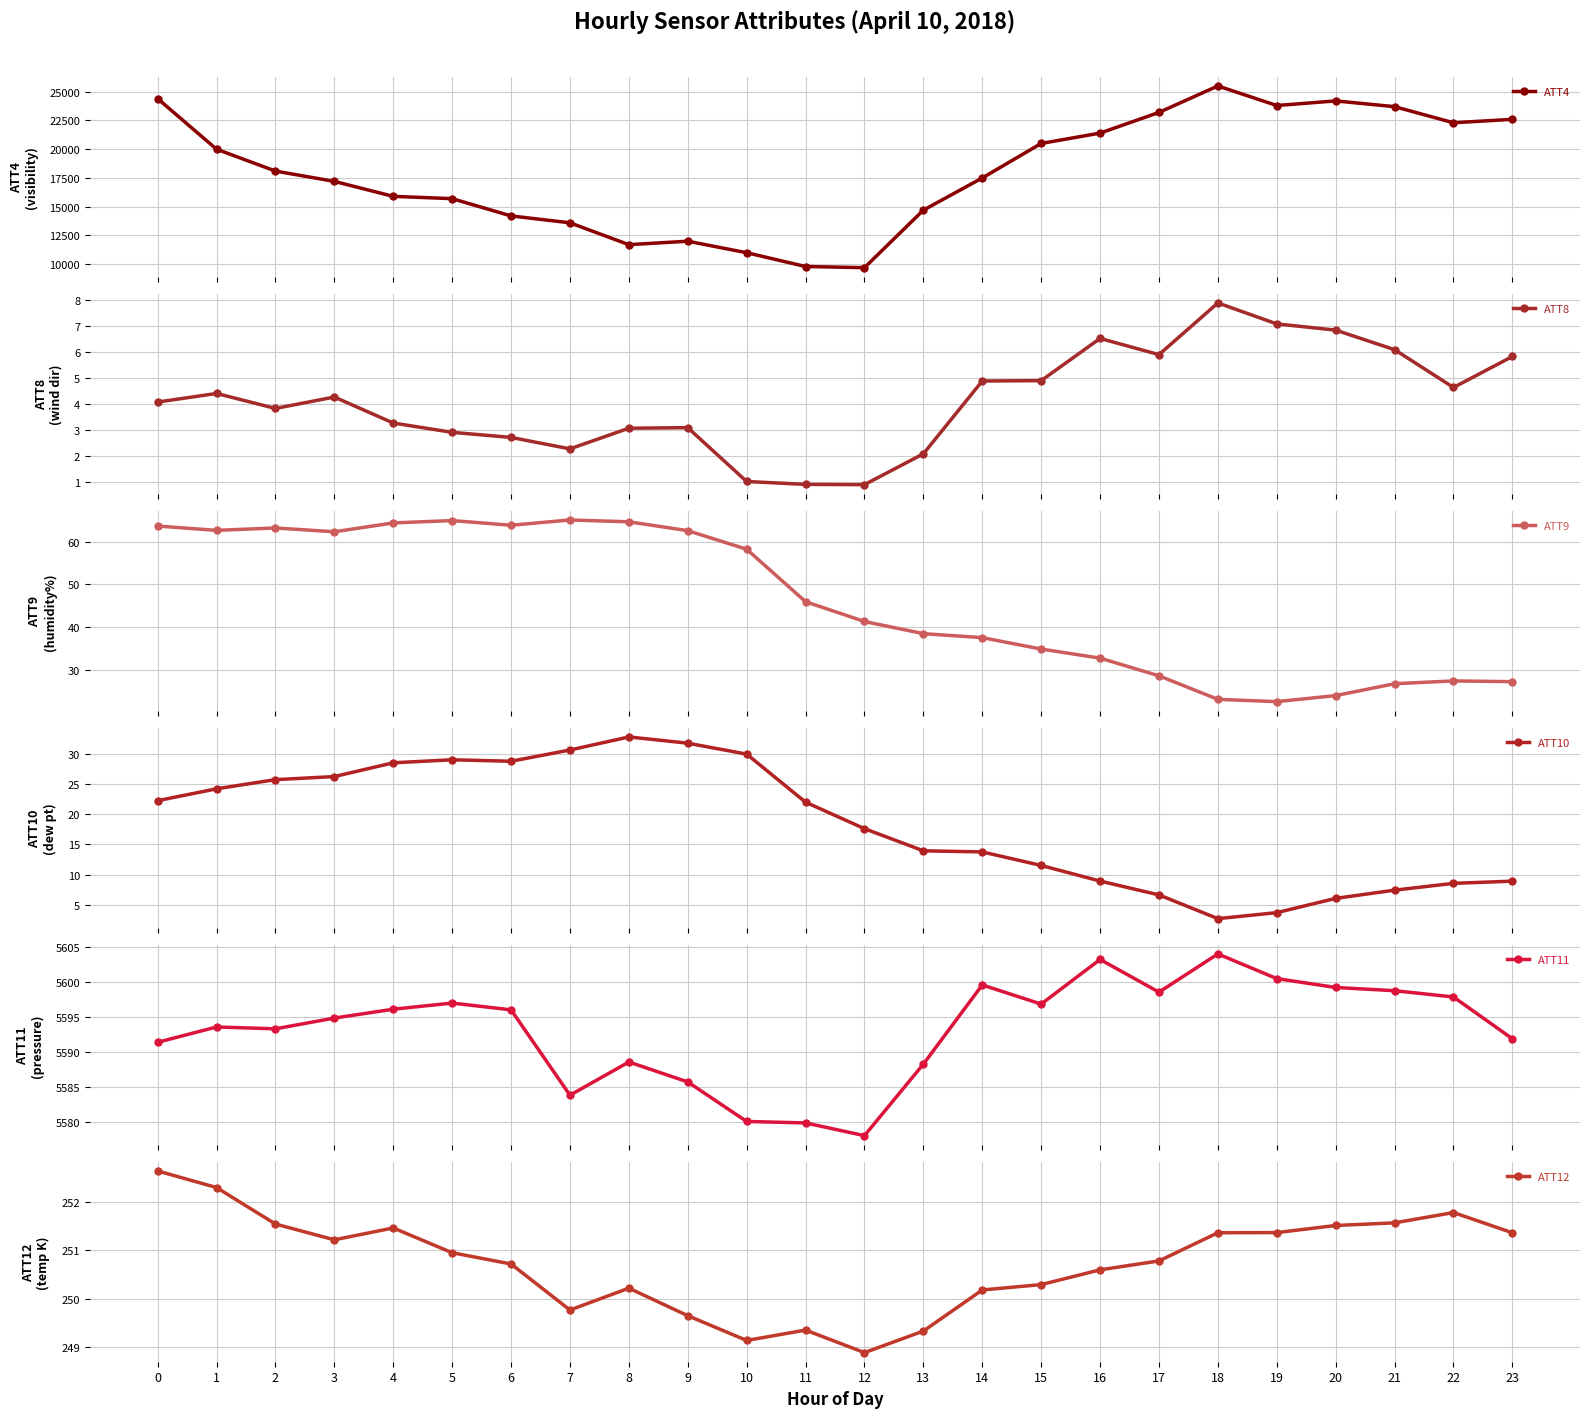

How many lines are shown in the chart?

6